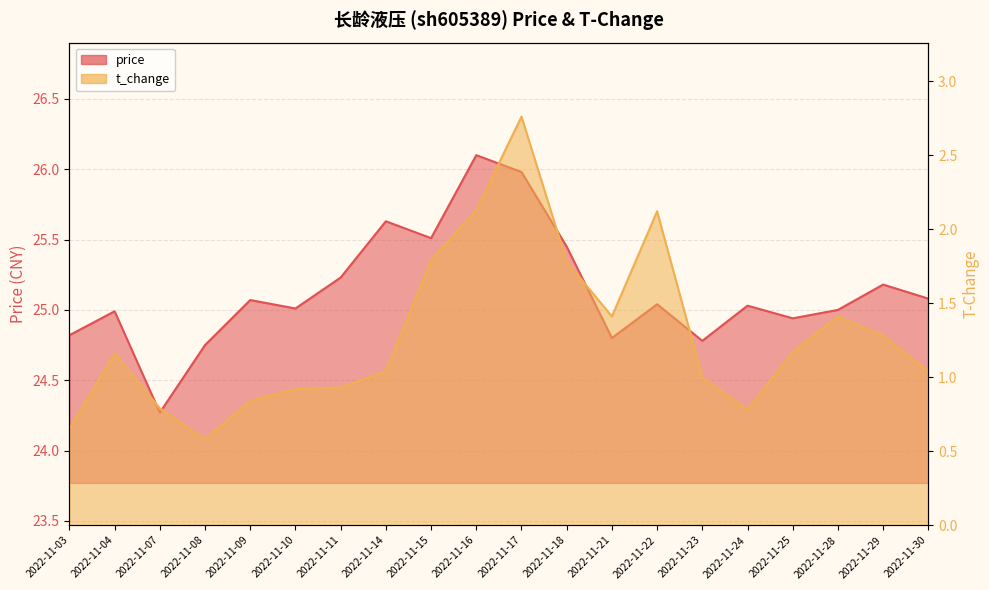

Reading left to right, what are all the values shown in this chart?

price: 2022-11-03=24.8	2022-11-04=25.0	2022-11-07=24.3	2022-11-08=24.8	2022-11-09=25.1	2022-11-10=25.0	2022-11-11=25.2	2022-11-14=25.6	2022-11-15=25.5	2022-11-16=26.1	2022-11-17=26.0	2022-11-18=25.4	2022-11-21=24.8	2022-11-22=25.0	2022-11-23=24.8	2022-11-24=25.0	2022-11-25=24.9	2022-11-28=25.0	2022-11-29=25.2	2022-11-30=25.1
t_change: 2022-11-03=0.7	2022-11-04=1.2	2022-11-07=0.8	2022-11-08=0.6	2022-11-09=0.8	2022-11-10=0.9	2022-11-11=0.9	2022-11-14=1.0	2022-11-15=1.8	2022-11-16=2.1	2022-11-17=2.8	2022-11-18=1.8	2022-11-21=1.4	2022-11-22=2.1	2022-11-23=1.0	2022-11-24=0.8	2022-11-25=1.2	2022-11-28=1.4	2022-11-29=1.3	2022-11-30=1.0